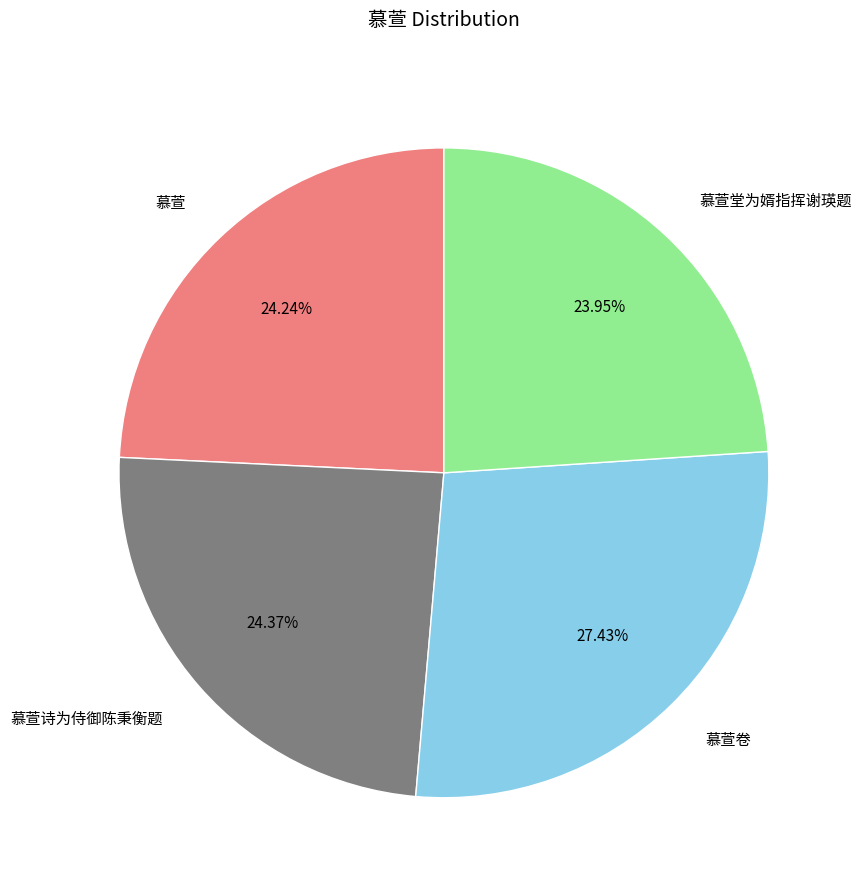

Is there any slice that represents more than half of the pie?

No